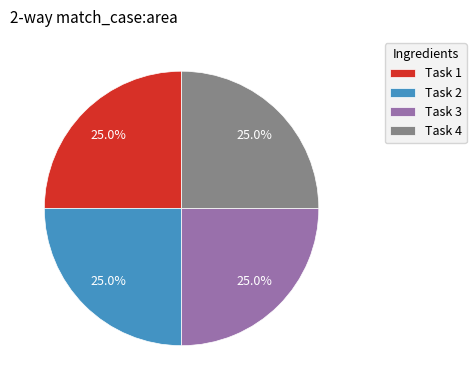

How much of the chart is everything except Task 2?

75.0%